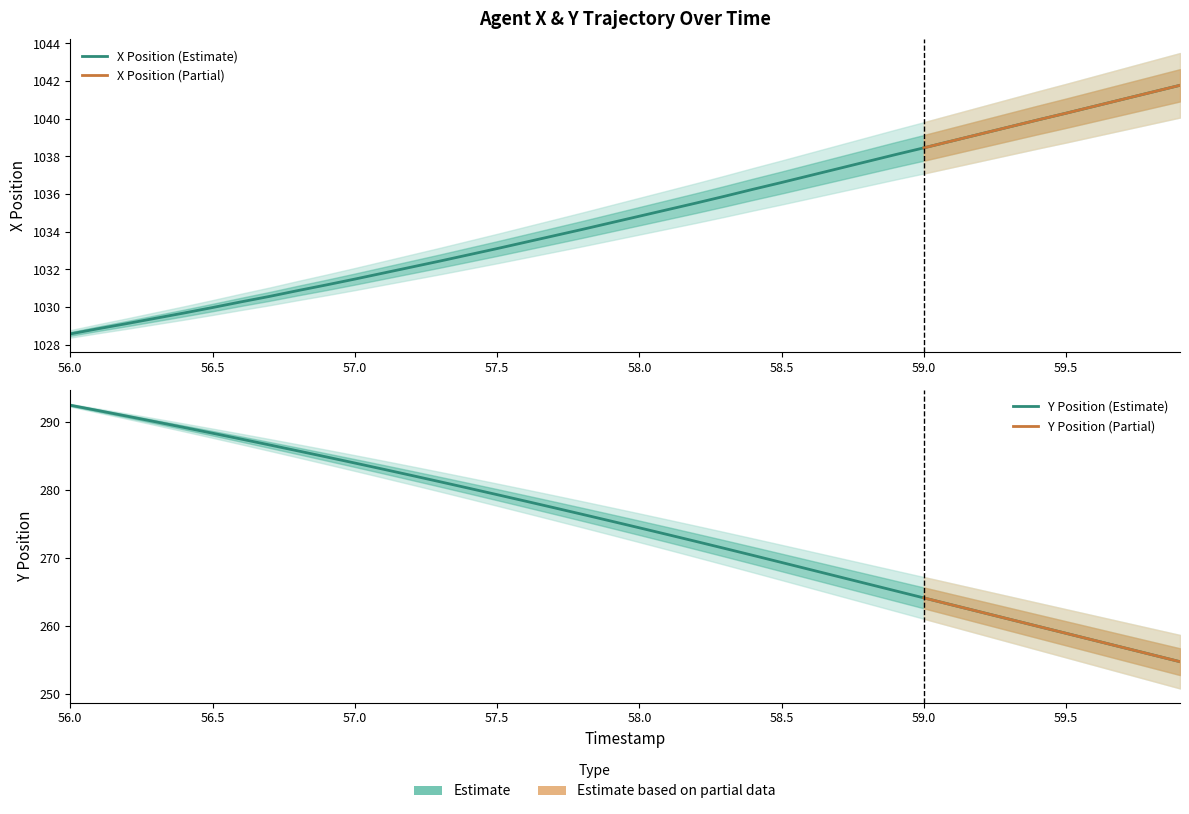

Reading left to right, list all the values displayed in this chart.

X: 1028.6	1028.9	1029.1	1029.4	1029.7	1030.0	1030.3	1030.6	1030.9	1031.2	1031.5	1031.8	1032.1	1032.5	1032.8	1033.1	1033.5	1033.8	1034.1	1034.5	1034.8	1035.2	1035.5	1035.9	1036.3	1036.6	1037.0	1037.4	1037.7	1038.1	1038.5	1038.8	1039.2	1039.6	1039.9	1040.3	1040.7	1041.0	1041.4	1041.8
Y: 292.4	291.6	290.8	290.0	289.1	288.3	287.4	286.6	285.7	284.8	283.9	283.0	282.1	281.2	280.2	279.3	278.3	277.3	276.4	275.4	274.4	273.4	272.4	271.4	270.3	269.3	268.3	267.2	266.2	265.1	264.1	263.0	262.0	261.0	259.9	258.9	257.8	256.8	255.8	254.7